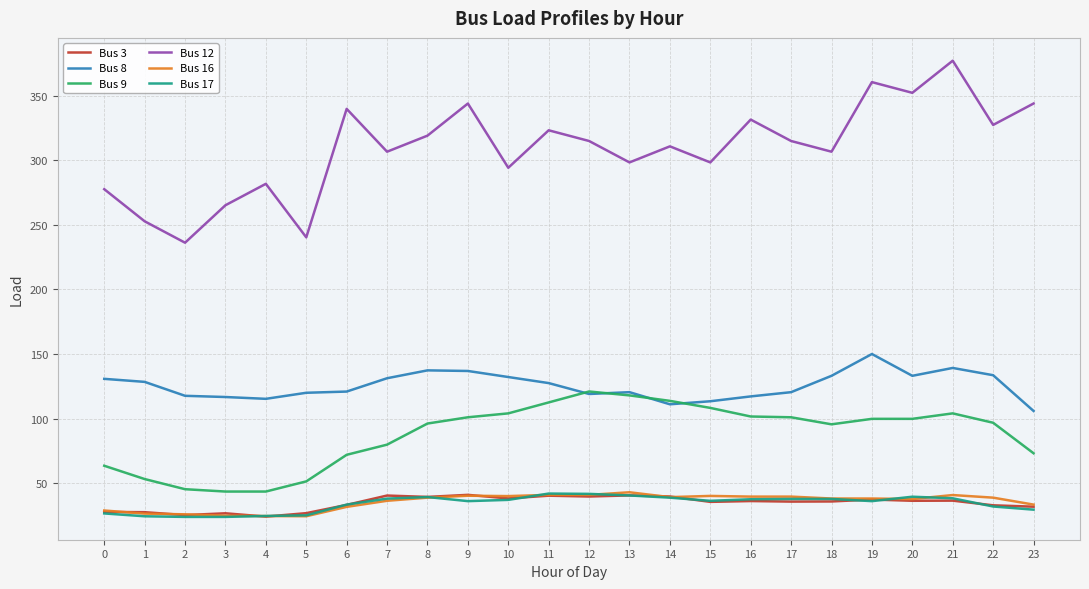

True or false: Bus 8 and Bus 17 intersect in this chart.

False